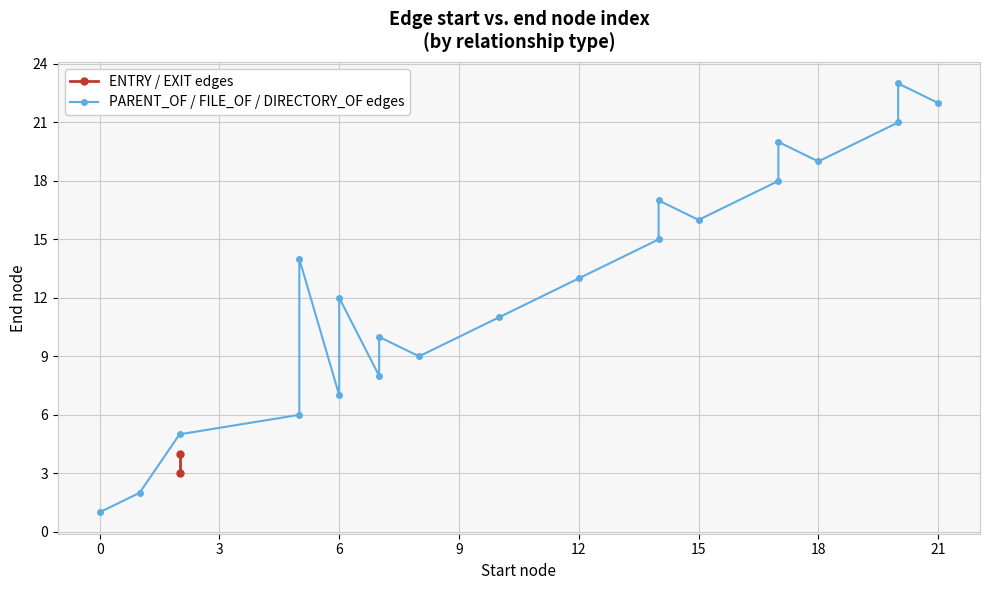

What is the maximum value shown in the chart?

23